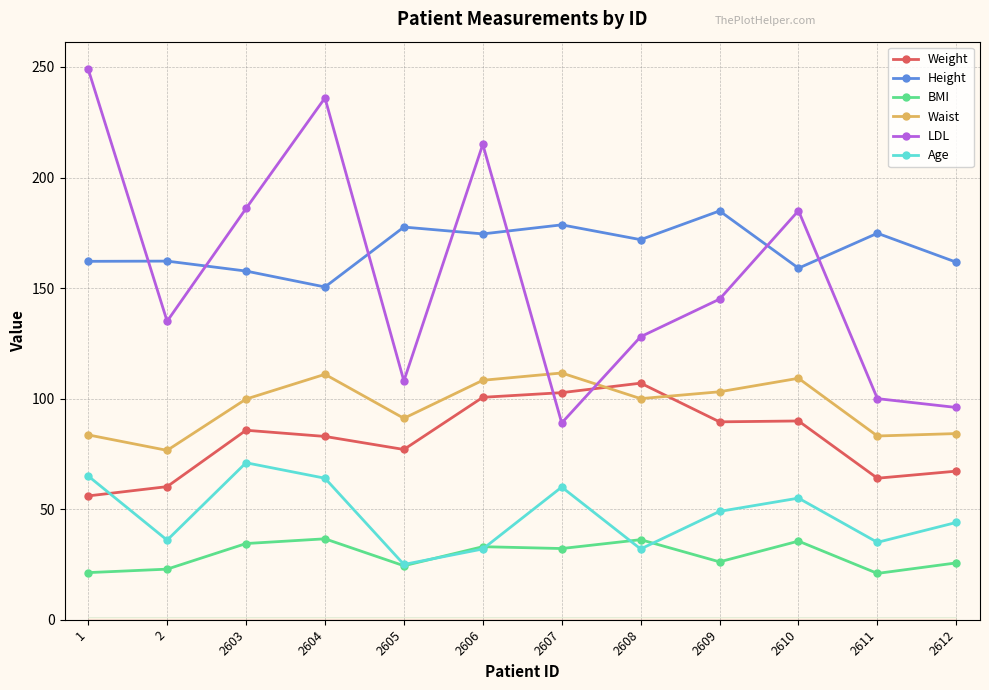

What is the sum of all Waist values?

1161.6